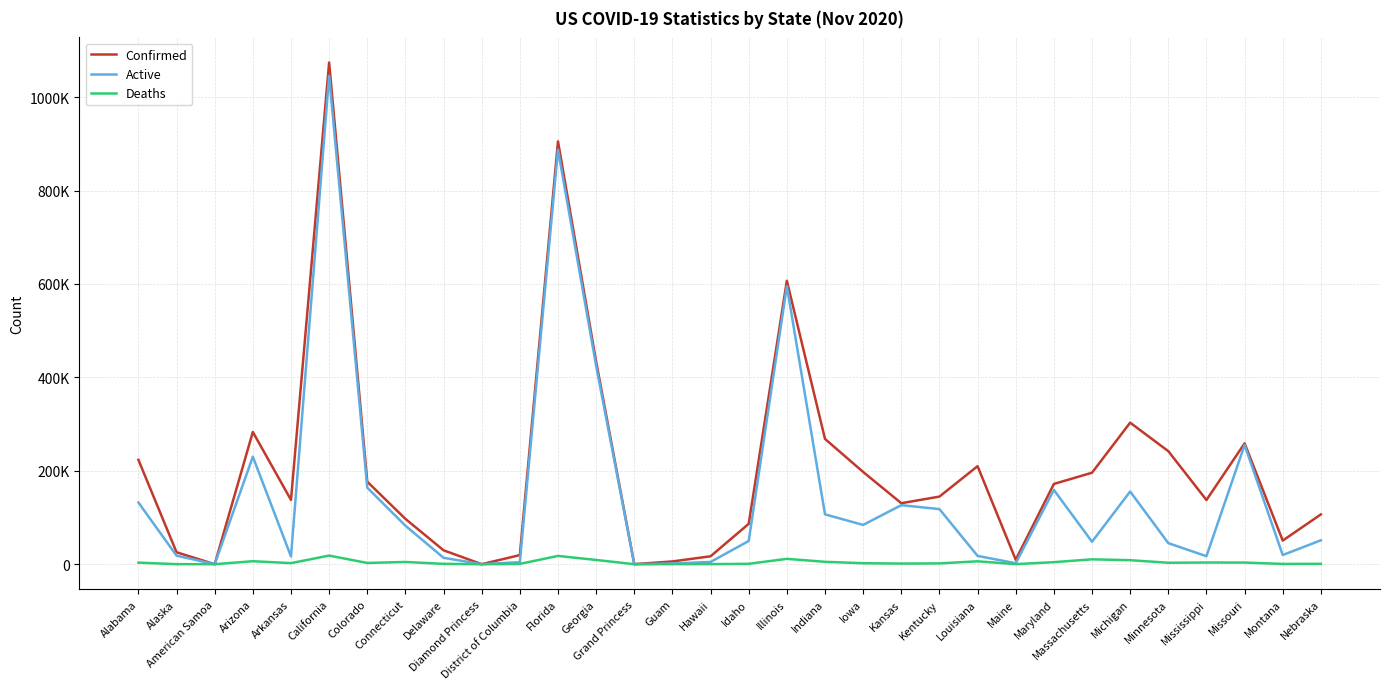

Reading left to right, what are all the values shown in this chart?

Confirmed: Alabama=223486	Alaska=25588	American Samoa=0	Arizona=283102	Arkansas=137617	California=1074204	Colorado=176694	Connecticut=97028	Delaware=29755	Diamond Princess=49	District of Columbia=19465	Florida=905248	Georgia=433732	Grand Princess=103	Guam=5924	Hawaii=16974	Idaho=86435	Illinois=606771	Indiana=268222	Iowa=197518	Kansas=130598	Kentucky=144753	Louisiana=209914	Maine=9519	Maryland=171823	Massachusetts=195868	Michigan=303058	Minnesota=242043	Mississippi=137396	Missouri=258778	Montana=50582	Nebraska=106617
Active: Alabama=132101	Alaska=18323	American Samoa=0	Arizona=230216	Arkansas=16591	California=1045587	Colorado=163848	Connecticut=82444	Delaware=13712	Diamond Princess=49	District of Columbia=4323	Florida=887517	Georgia=424667	Grand Princess=100	Guam=1491	Hawaii=4793	Idaho=49675	Illinois=595303	Indiana=106715	Iowa=84111	Kansas=126416	Kentucky=117983	Louisiana=17770	Maine=2120	Maryland=159051	Massachusetts=48039	Michigan=155623	Minnesota=45108	Mississippi=17112	Missouri=255290	Montana=19621	Nebraska=51187
Deaths: Alabama=3347	Alaska=100	American Samoa=0	Arizona=6365	Arkansas=2275	California=18470	Colorado=2651	Connecticut=4784	Delaware=742	Diamond Princess=0	District of Columbia=665	Florida=17731	Georgia=9065	Grand Princess=3	Guam=92	Hawaii=223	Idaho=812	Illinois=11468	Indiana=5084	Iowa=2102	Kansas=1326	Kentucky=1712	Louisiana=6184	Maine=170	Maryland=4351	Massachusetts=10407	Michigan=8573	Minnesota=3066	Mississippi=3601	Missouri=3488	Montana=561	Nebraska=826